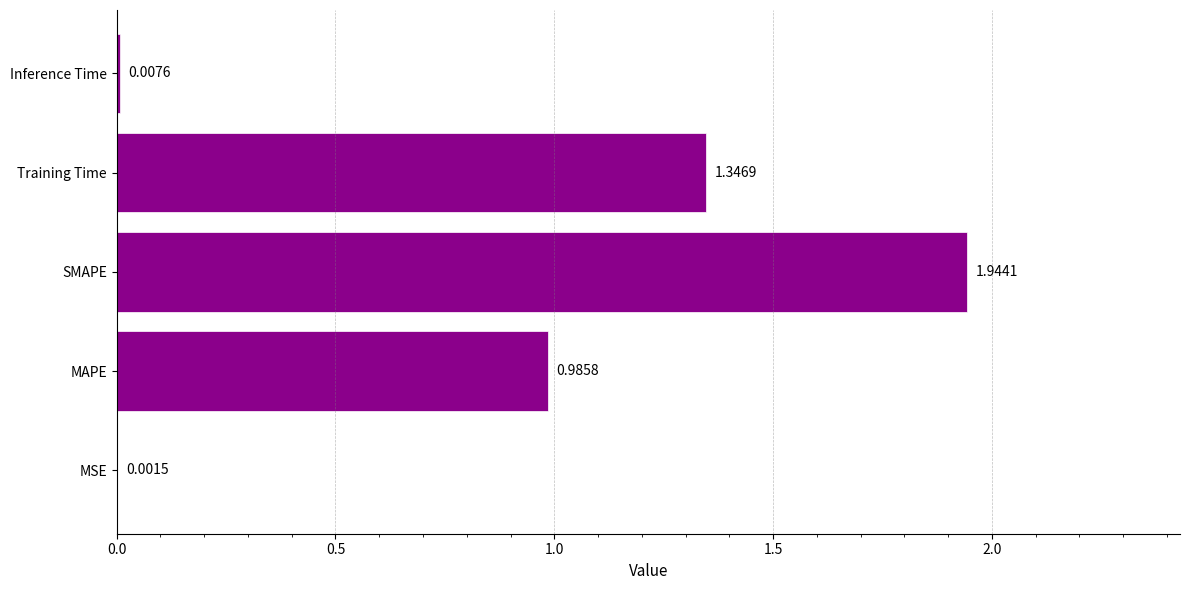

What is the sum of all values?

4.3